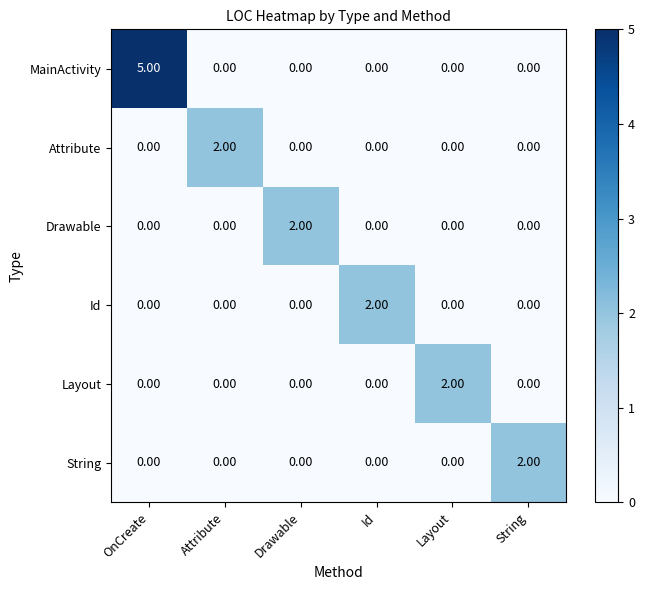

Which series has the largest range (max minus min)?

MainActivity